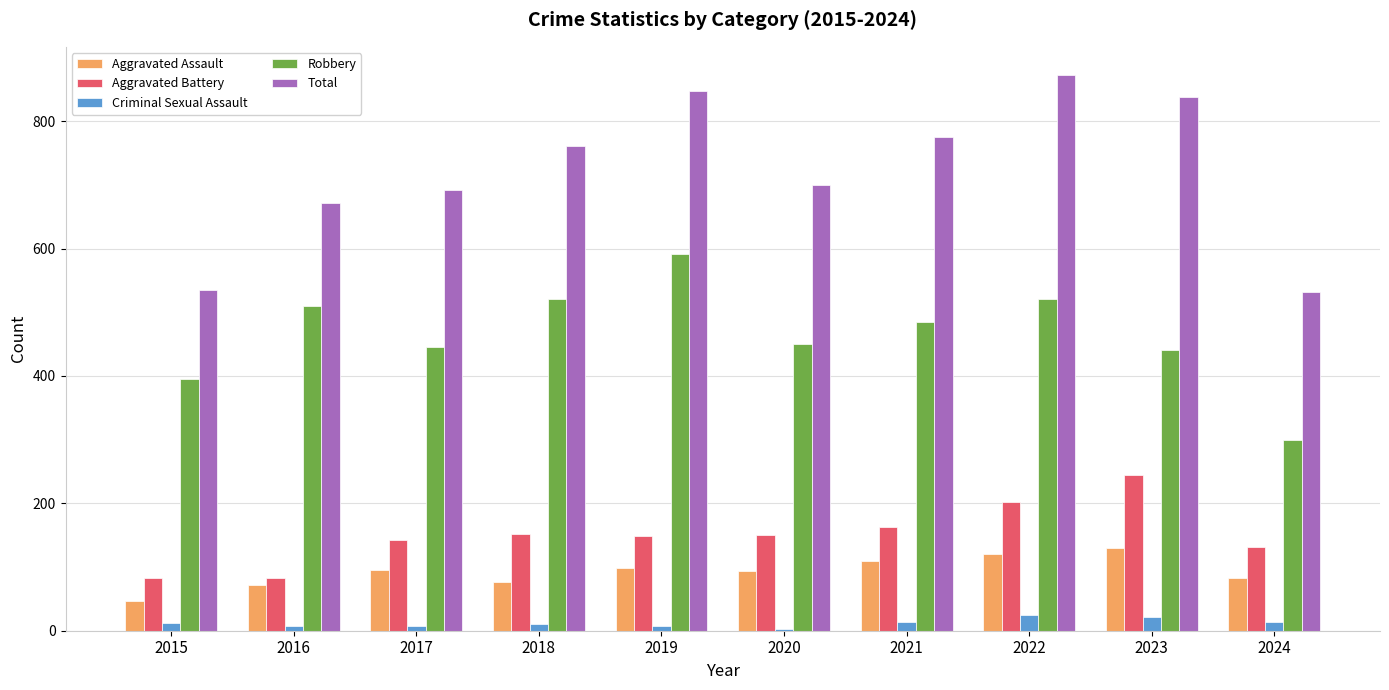

What is the minimum value for Total?

531